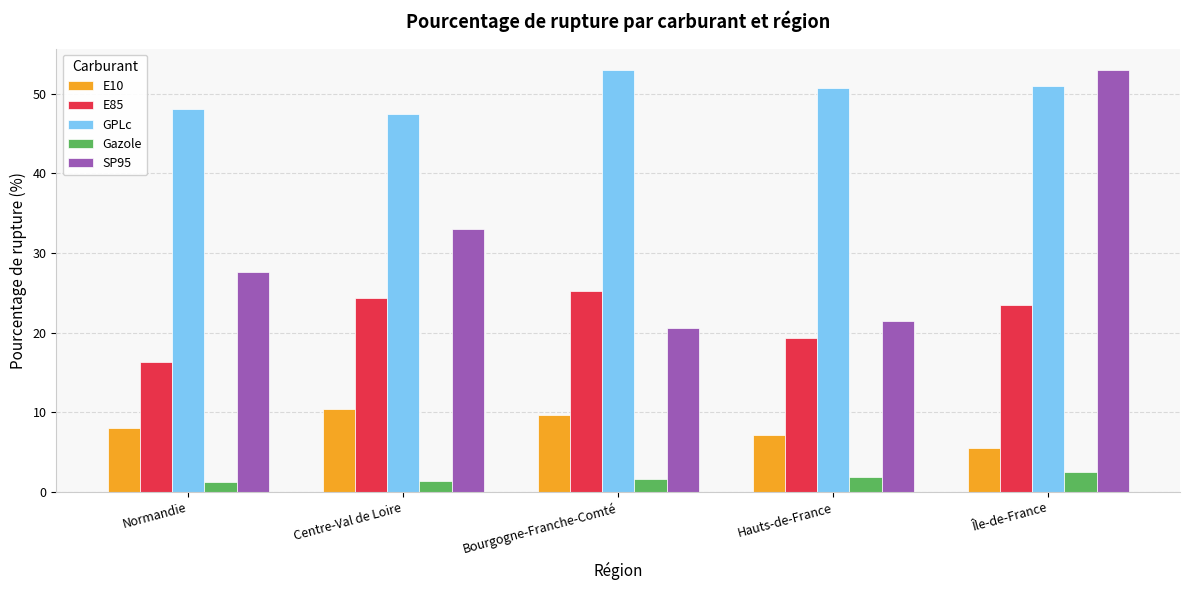

Which series changed the most between Bourgogne-Franche-Comté and Hauts-de-France?

E85